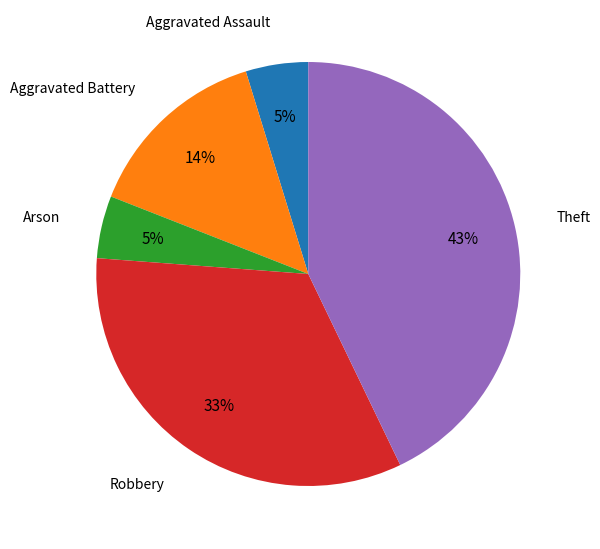

To the nearest percent, what is the average slice percentage?

20%